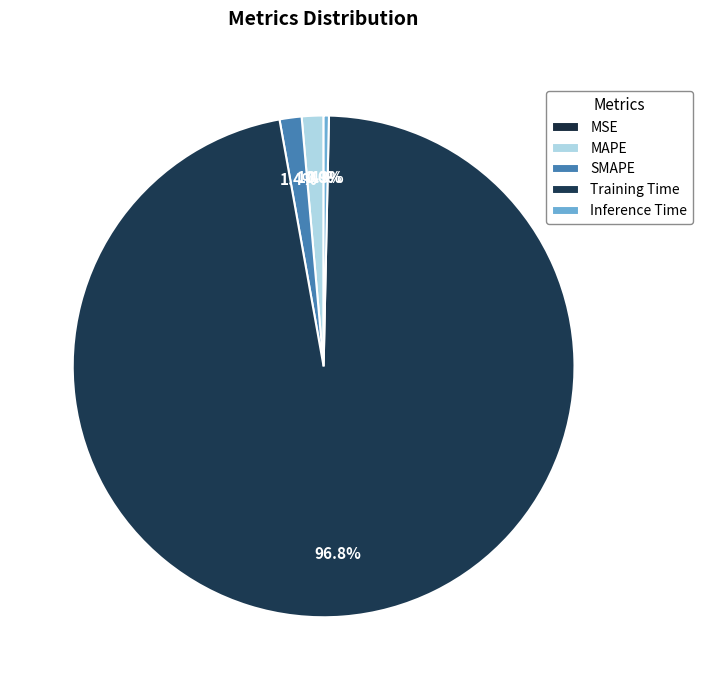

To the nearest percent, what percentage of the pie is Training Time?

97%